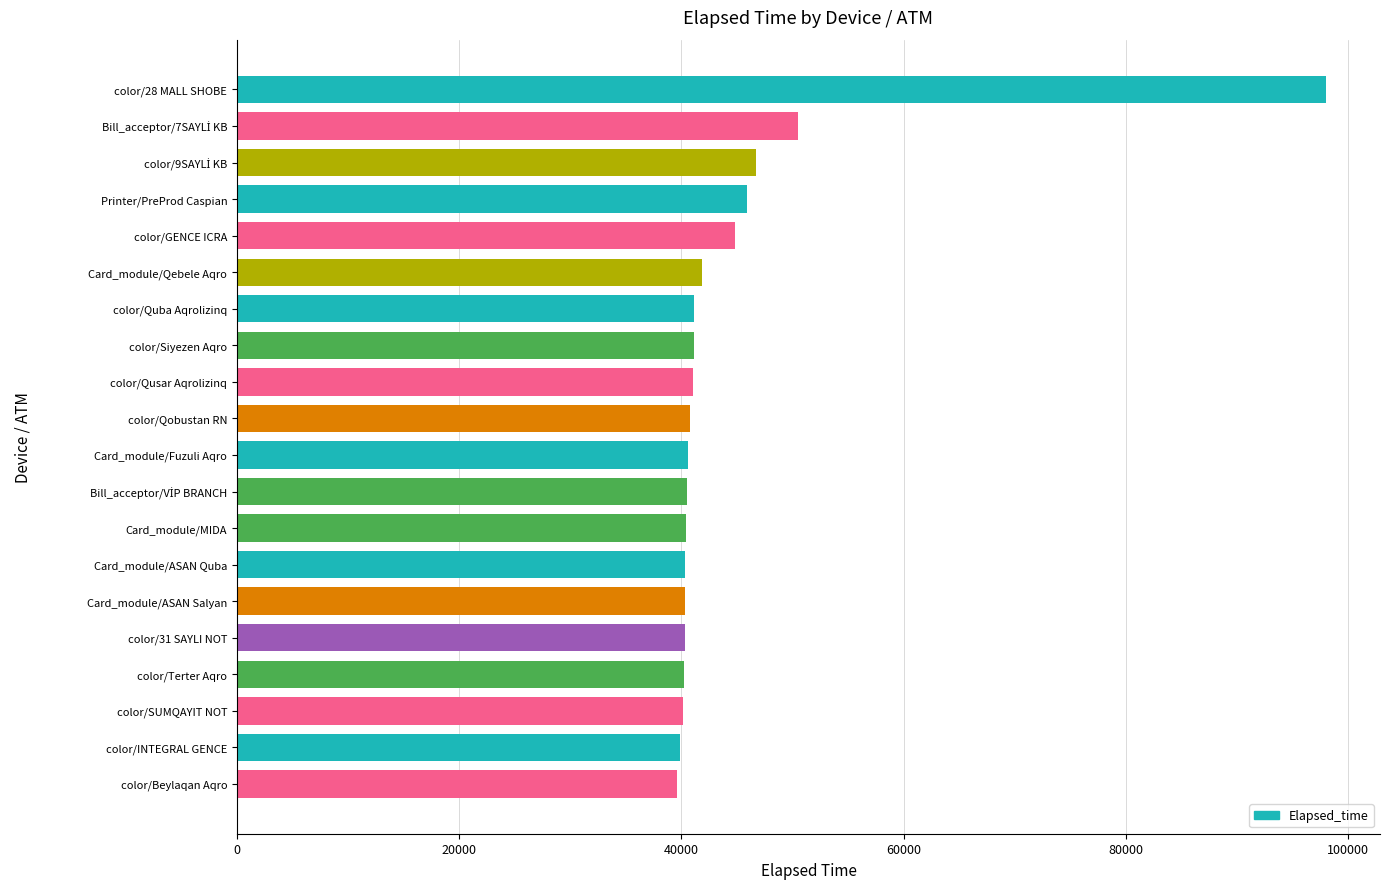

What is the maximum value shown in the chart?

97960